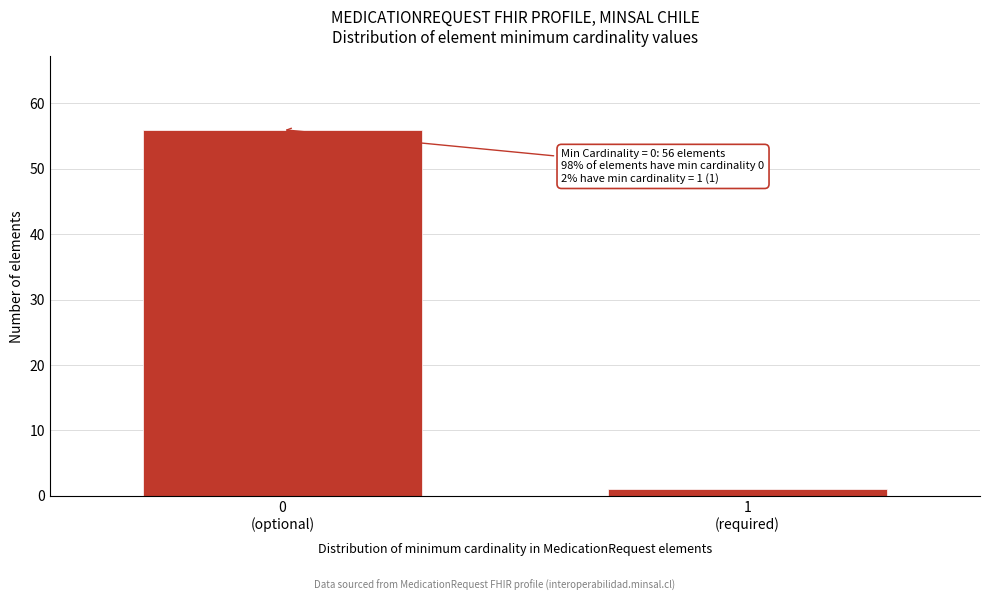

Reading left to right, extract all data points from this chart.

56	1